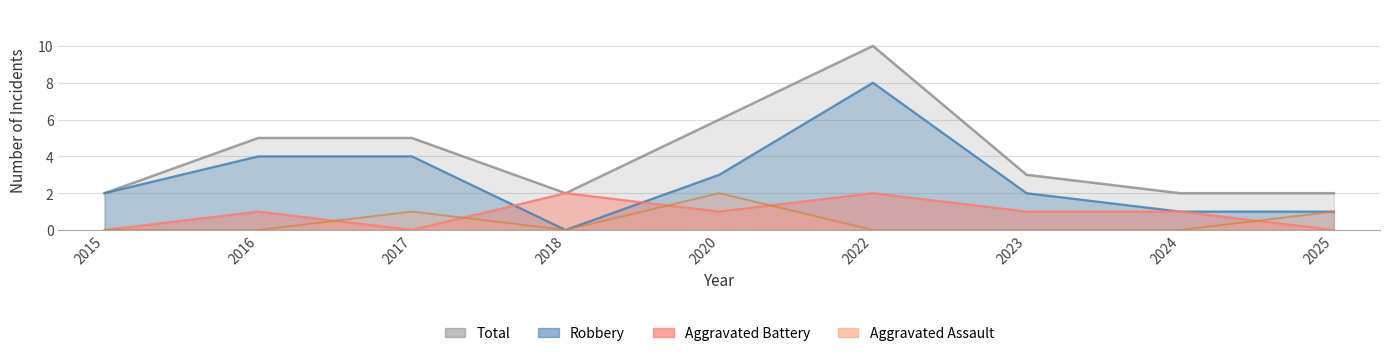

At which category does the chart reach its peak across all series?

2022